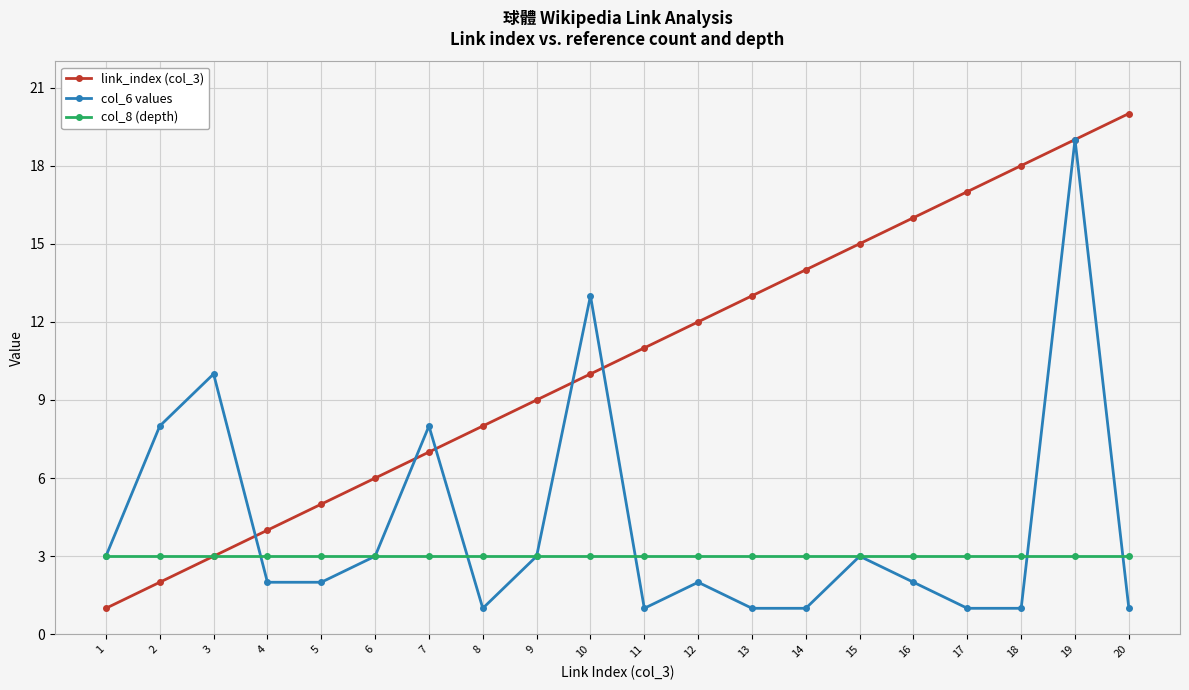

What is the sum of the col_8 (depth) values at 11 and 18?

6